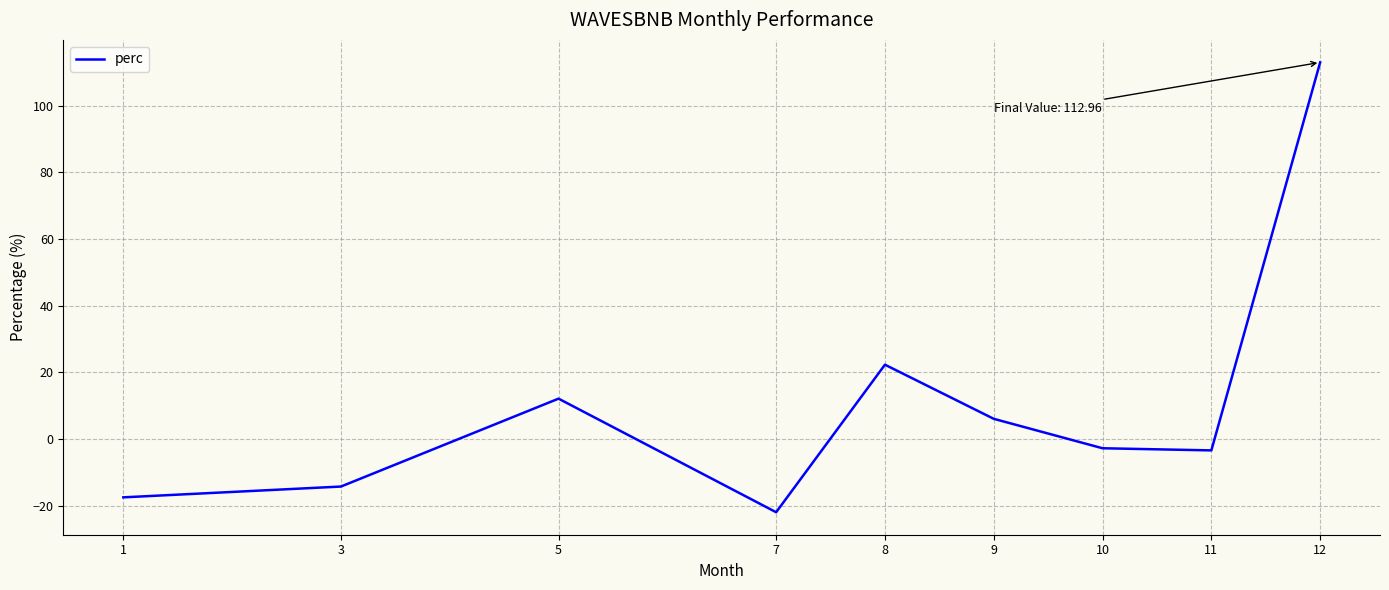

How many series are shown in this chart?

1